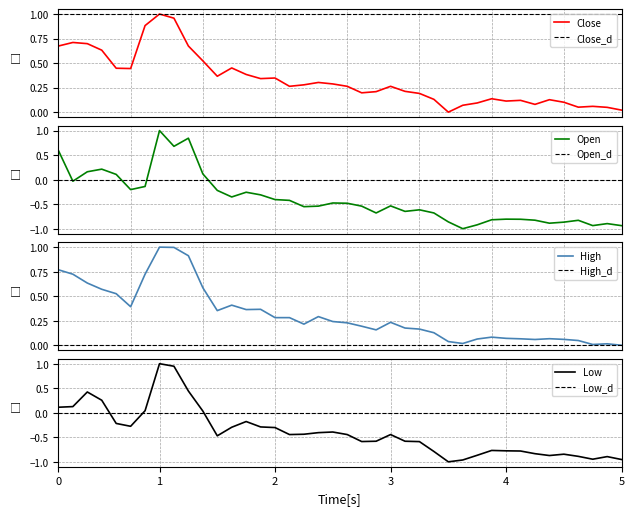

Rank the series by their maximum value, from highest to lowest.

Close, Open, High, Low